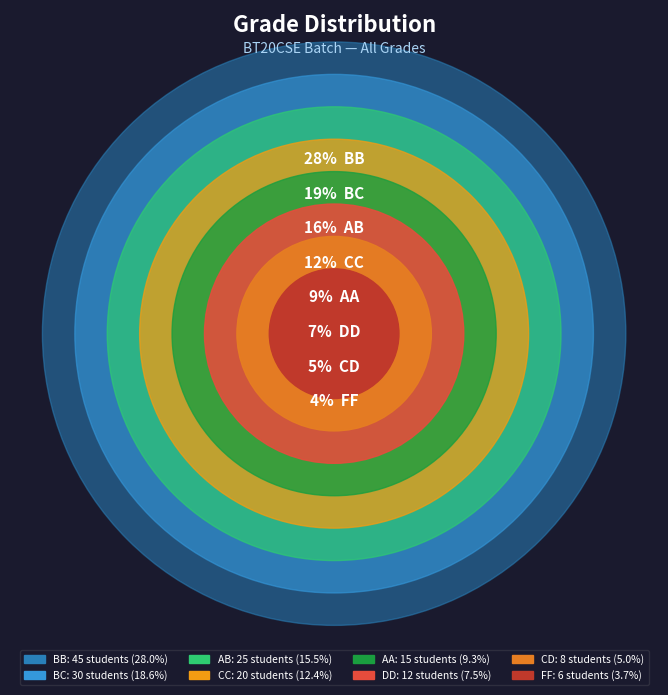

Is there a majority slice in this chart?

No